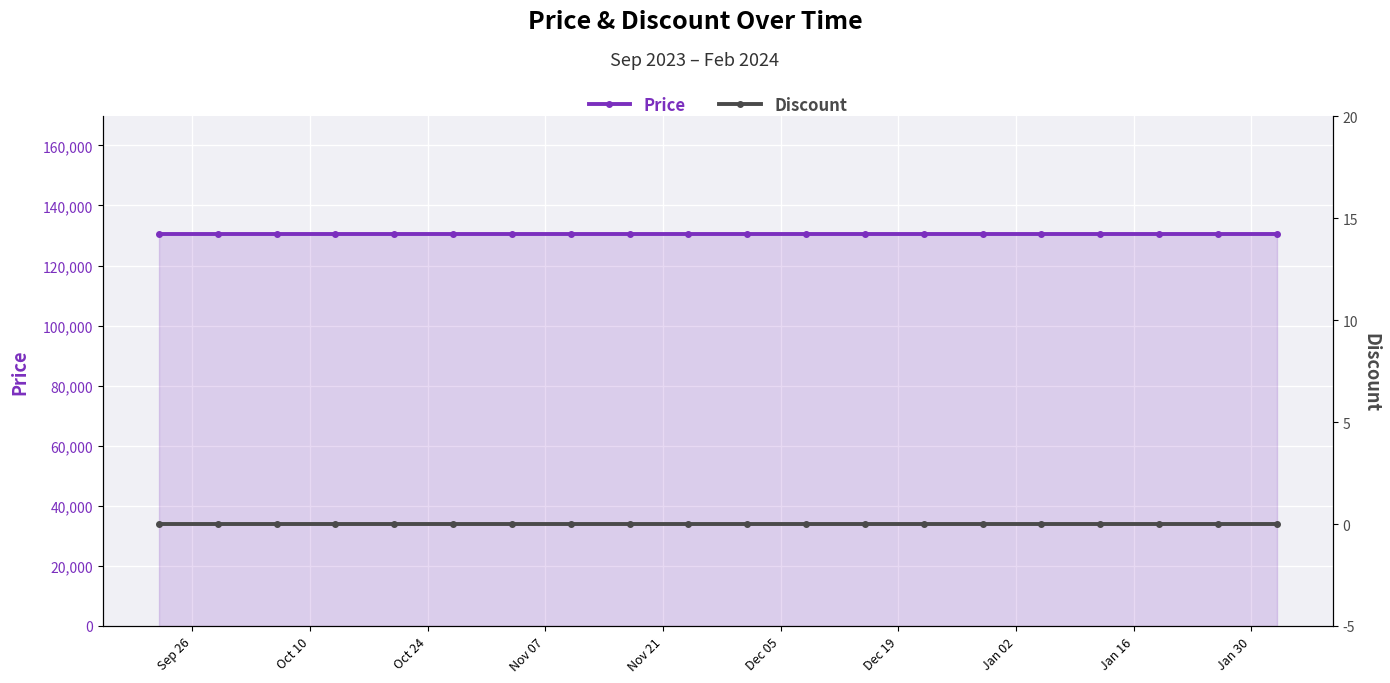

At which label does Discount reach its minimum?

Sep 26